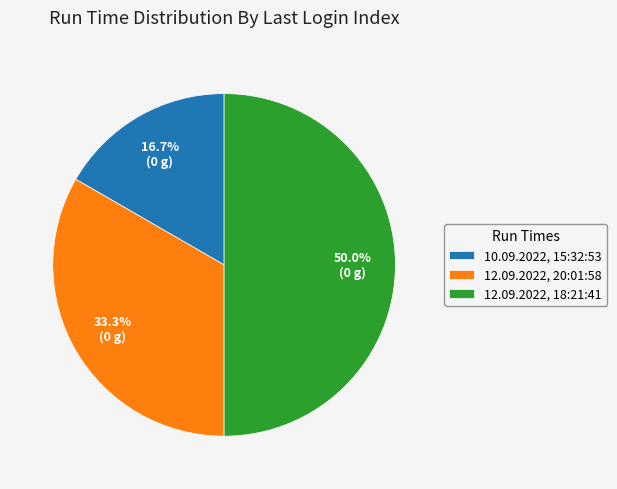

To the nearest percent, what is the difference between the 10.09.2022, 15:32:53 and 12.09.2022, 20:01:58 slice percentages?

17%